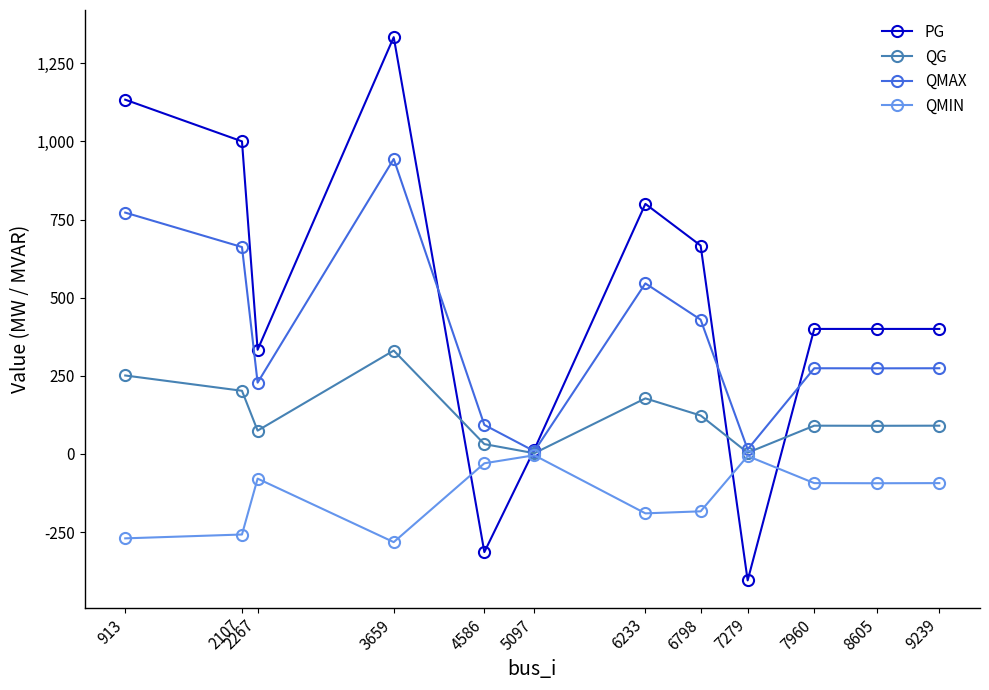

Between 5097 and 7960, which series saw the biggest shift?

PG